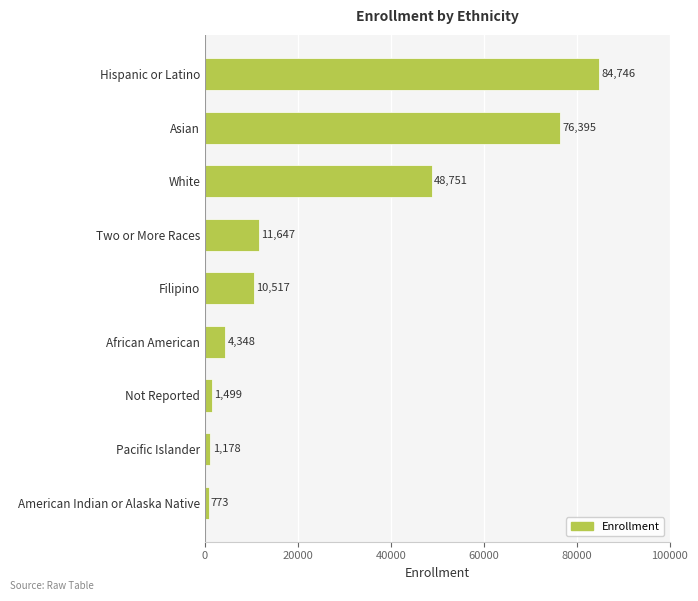

Reading bottom to top, transcribe all the data shown in this chart.

American Indian or Alaska Native=773	Pacific Islander=1178	Not Reported=1499	African American=4348	Filipino=10517	Two or More Races=11647	White=48751	Asian=76395	Hispanic or Latino=84746